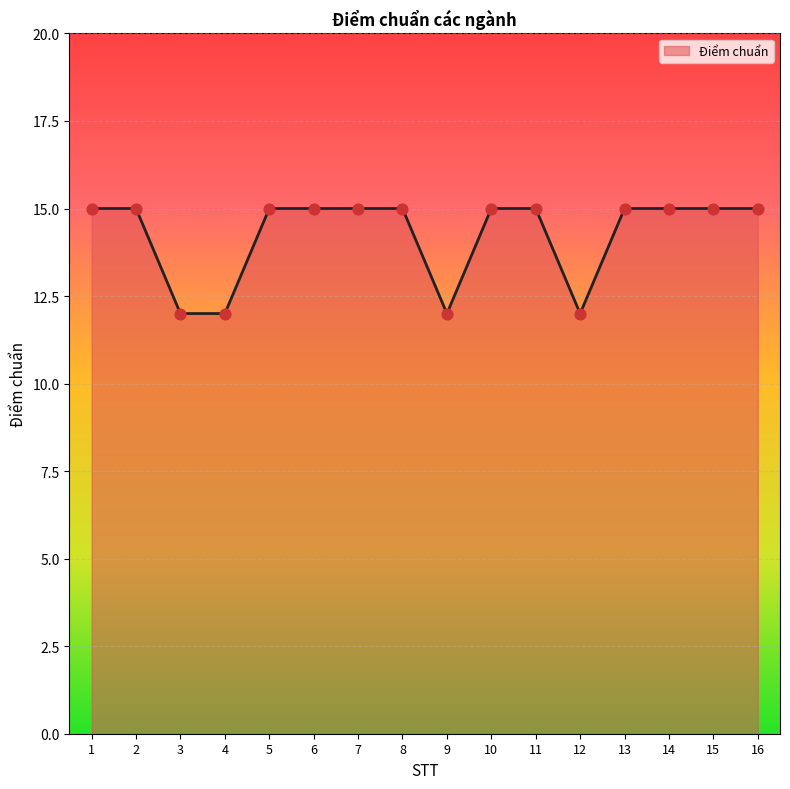

Approximately how many times larger is the value at 14 compared to 2?

1.0